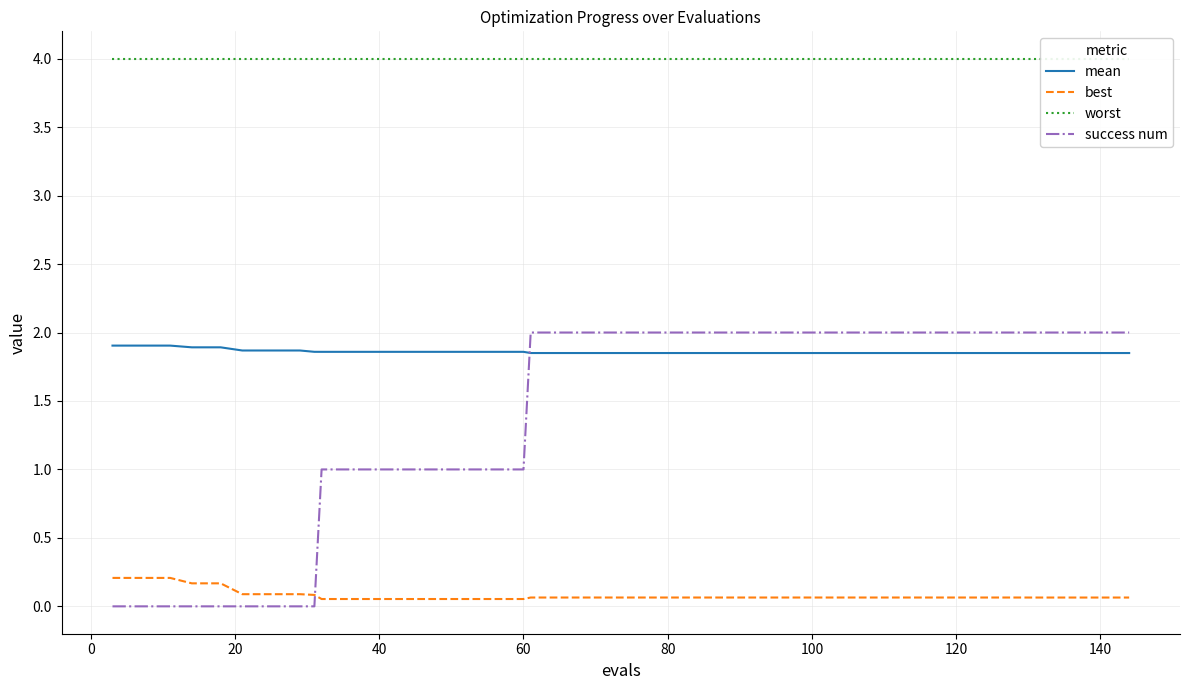

What is the minimum value for best?

0.1